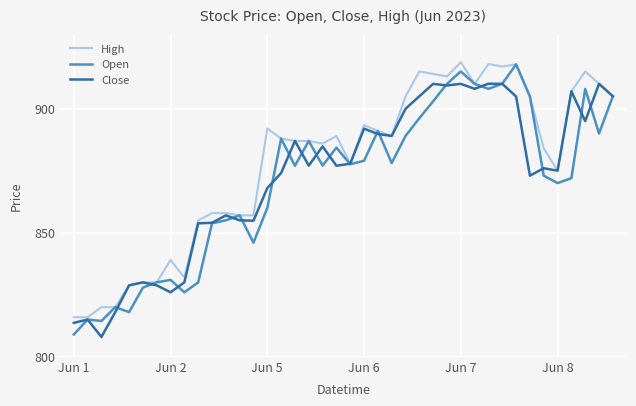

Which series has the largest total across all categories?

High